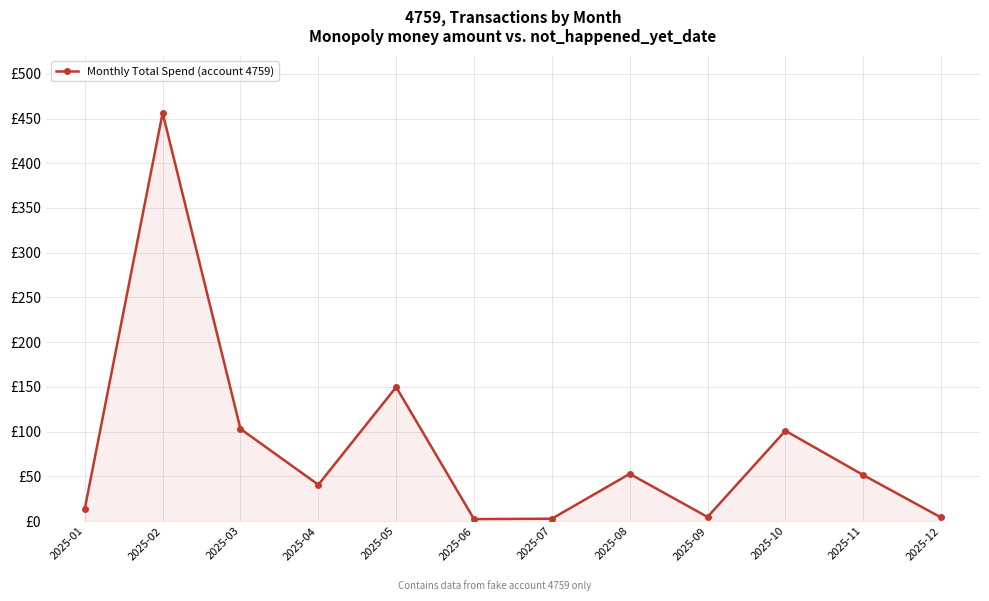

List the labels in order of value, smallest first.

2025-06, 2025-07, 2025-12, 2025-09, 2025-01, 2025-04, 2025-11, 2025-08, 2025-10, 2025-03, 2025-05, 2025-02